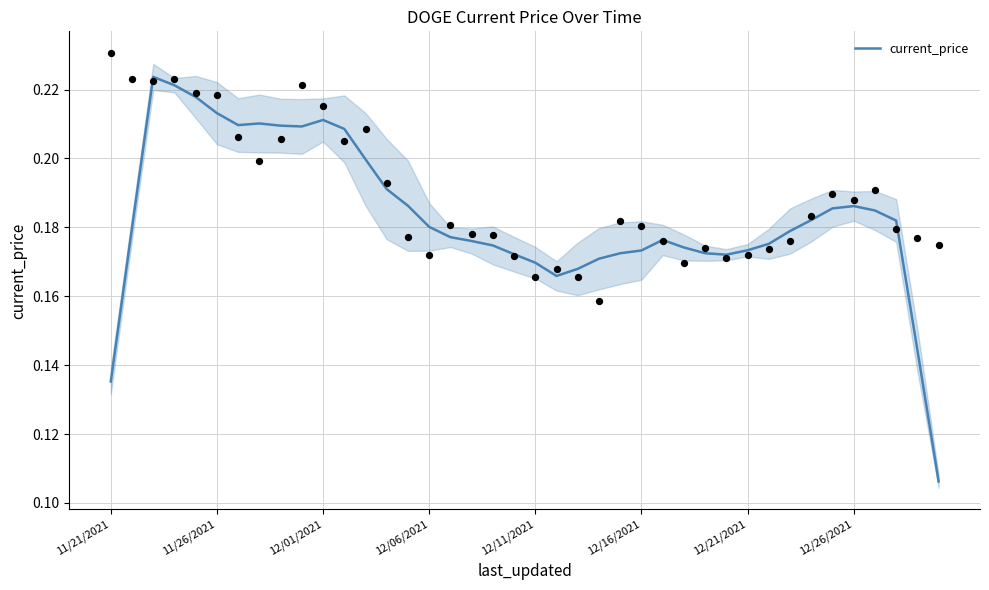

Between 26 and 35, which is larger?

35